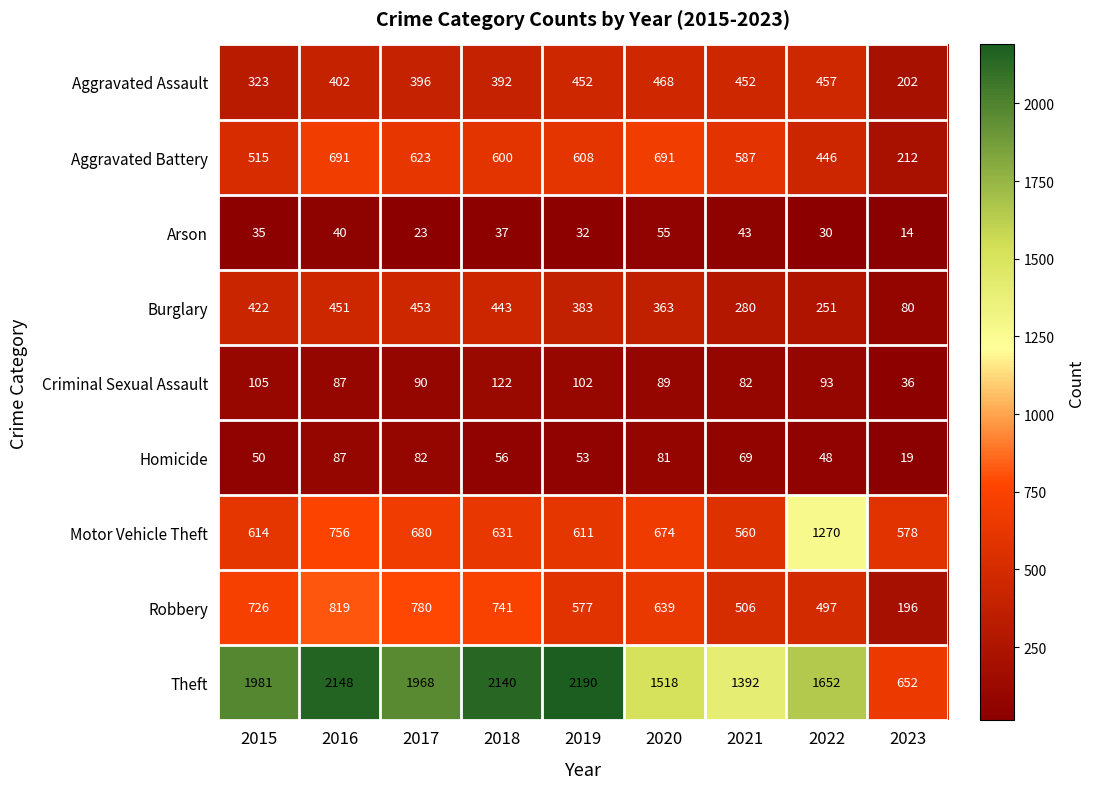

The value of Motor Vehicle Theft at 2017 is 1064. True or false?

False